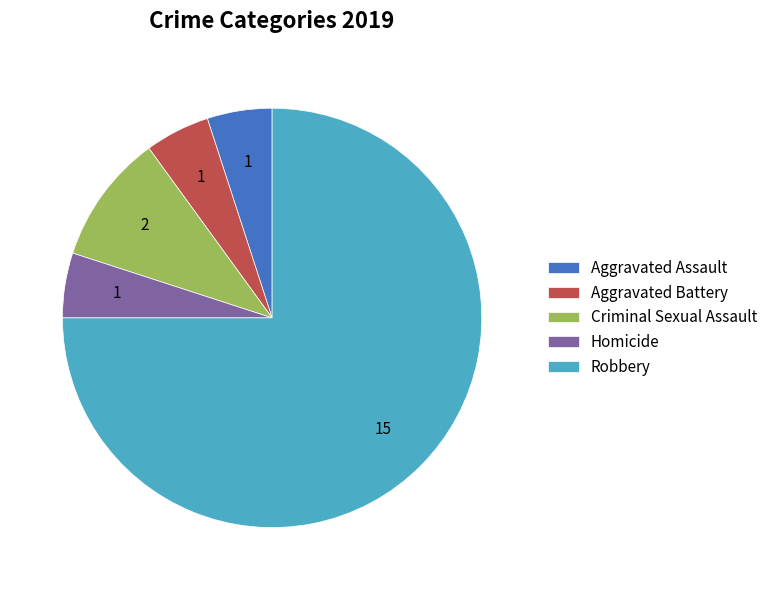

What is the largest slice in the pie chart?

Robbery